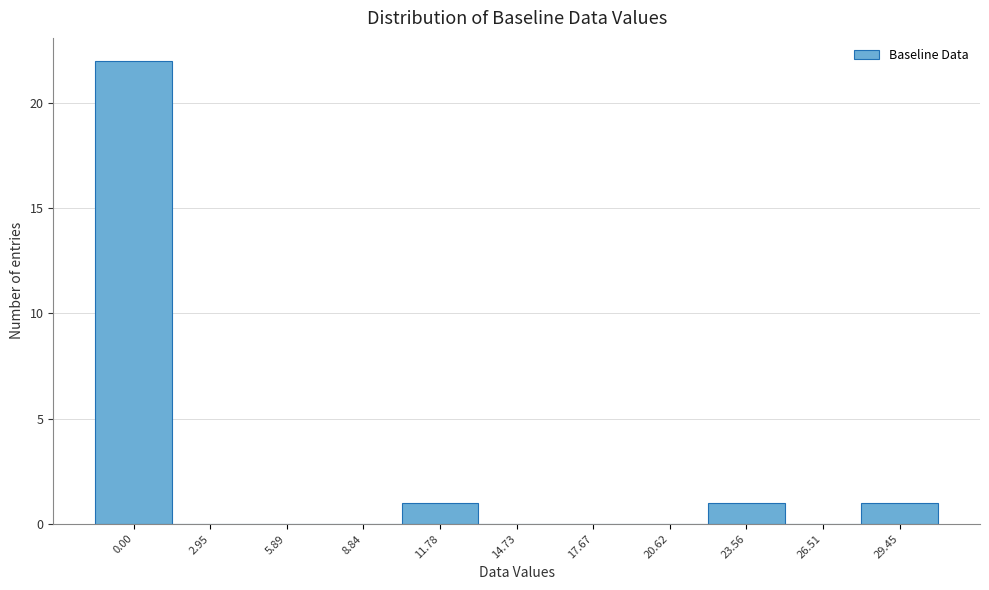

Reading left to right, list all the values displayed in this chart.

0.00=22	2.95=0	5.89=0	8.84=0	11.78=1	14.73=0	17.67=0	20.62=0	23.56=1	26.51=0	29.45=1